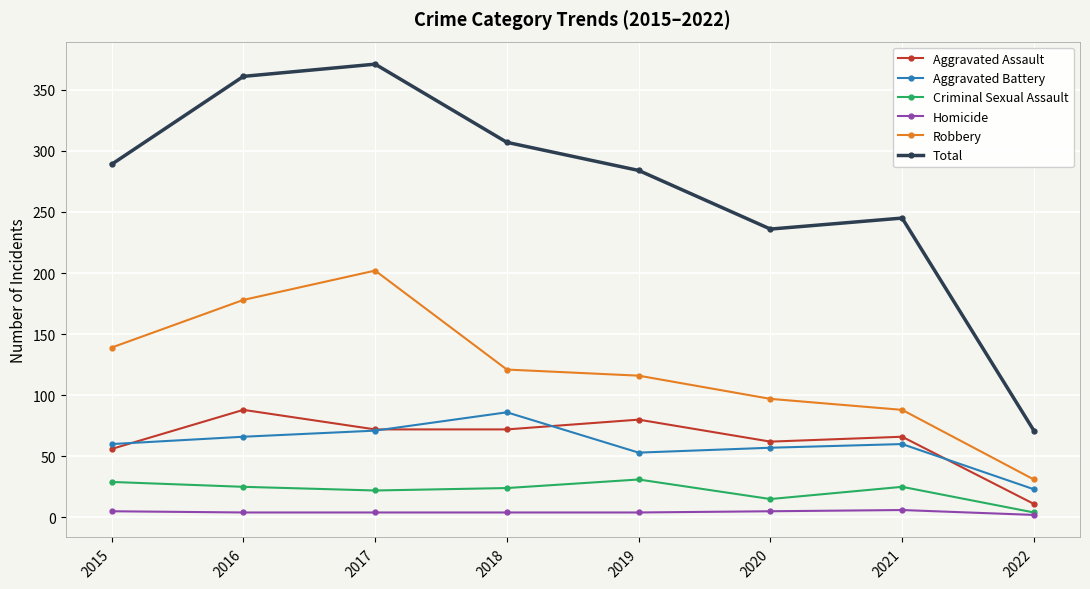

How many data points in Criminal Sexual Assault are less than 25?

4